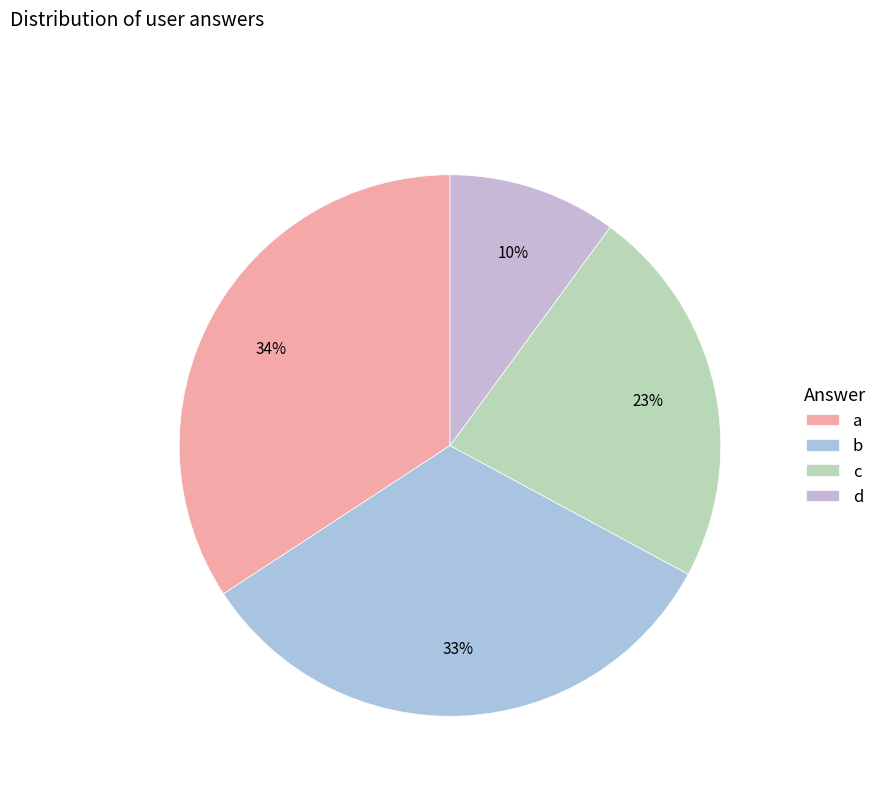

To the nearest percent, what percentage of the pie is c?

23%